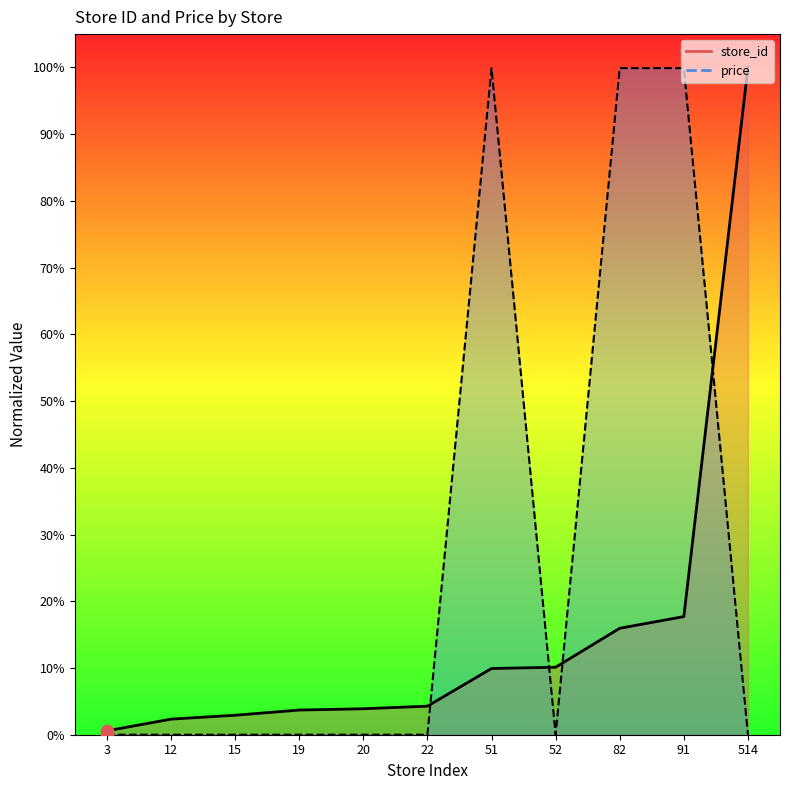

What is the total value across all series at 3?

0.6